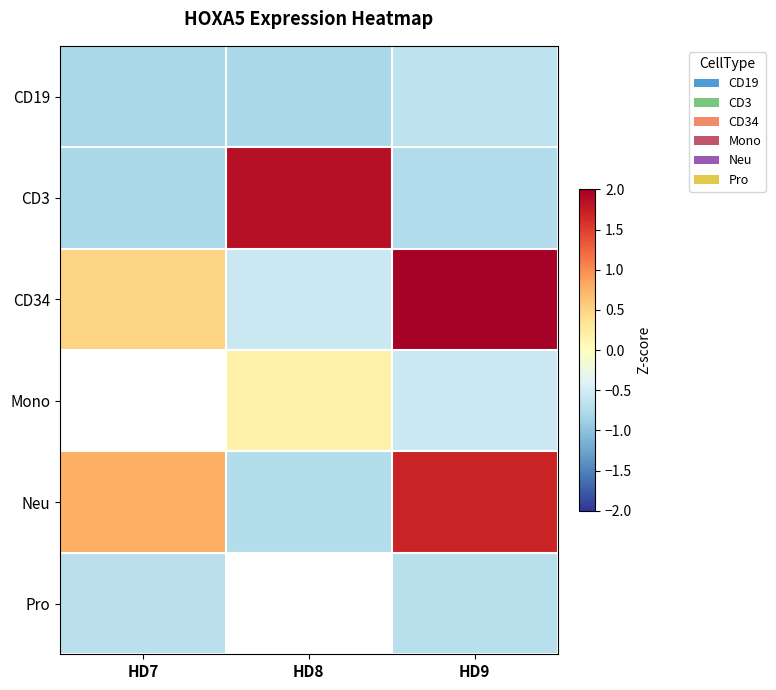

The CD3 series shows -0.8 at HD7. True or false?

True